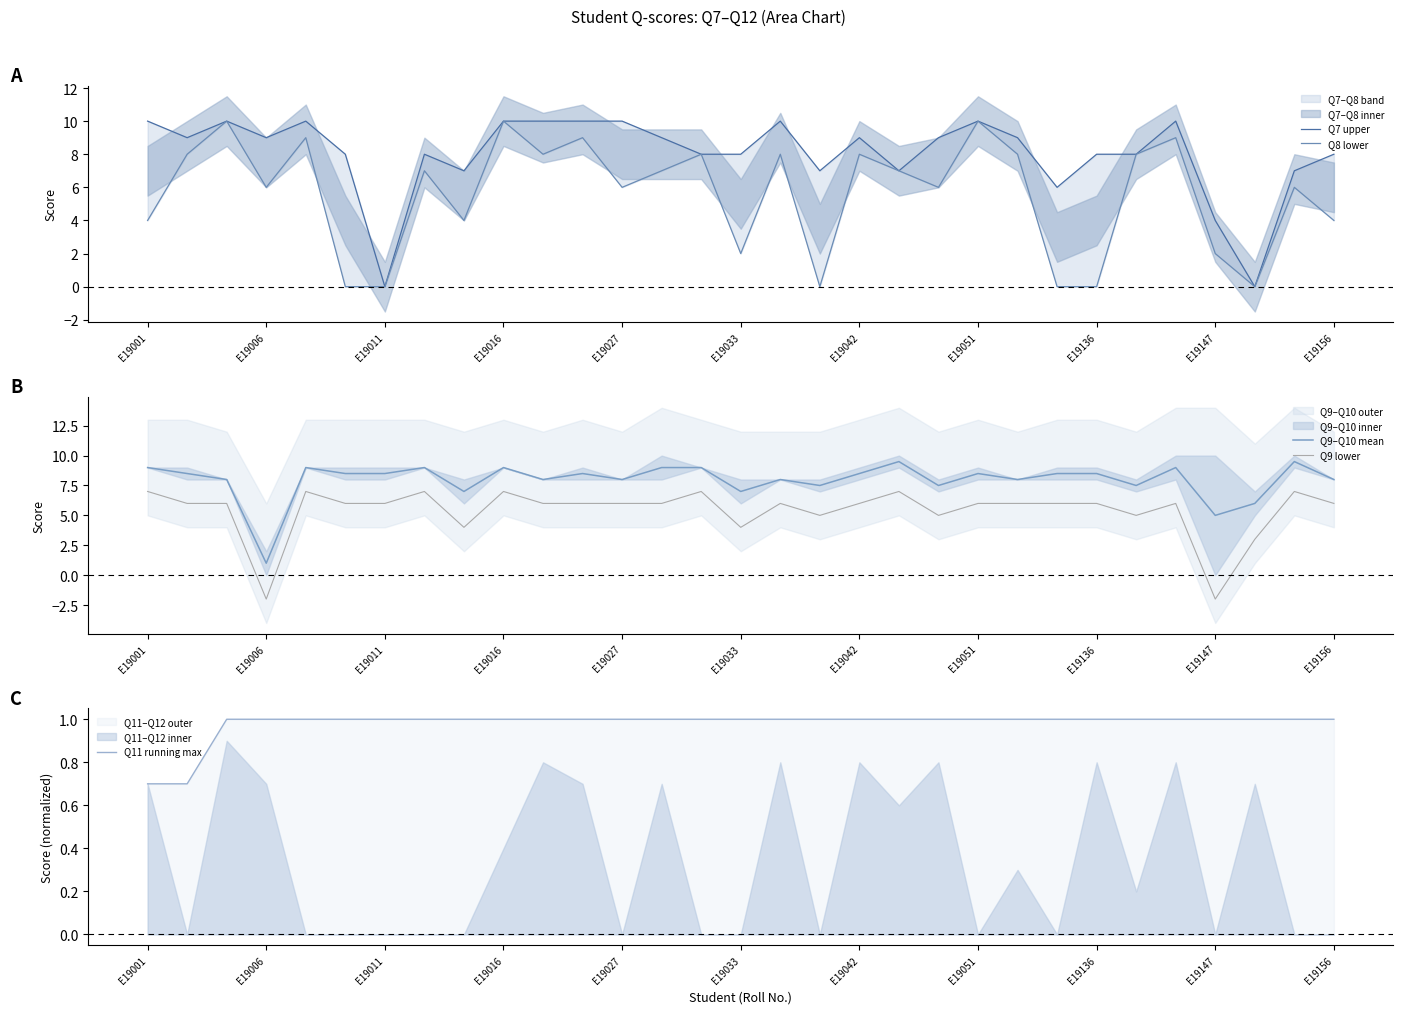

How many interior local peaks does the Q8 lower series have?

11